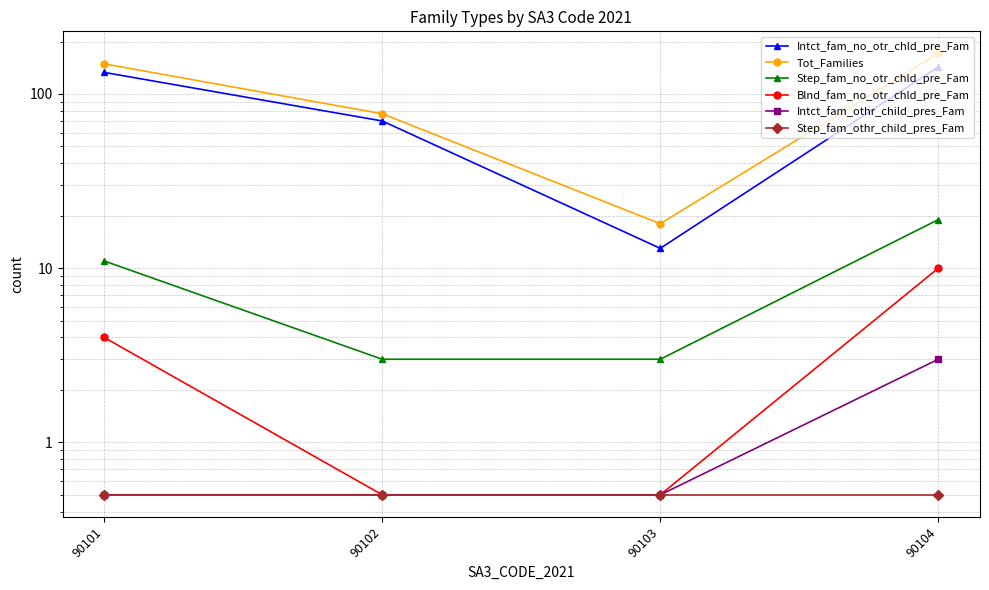

What is the difference between the maximum and minimum values in the Step_fam_no_otr_chld_pre_Fam series?

16.0